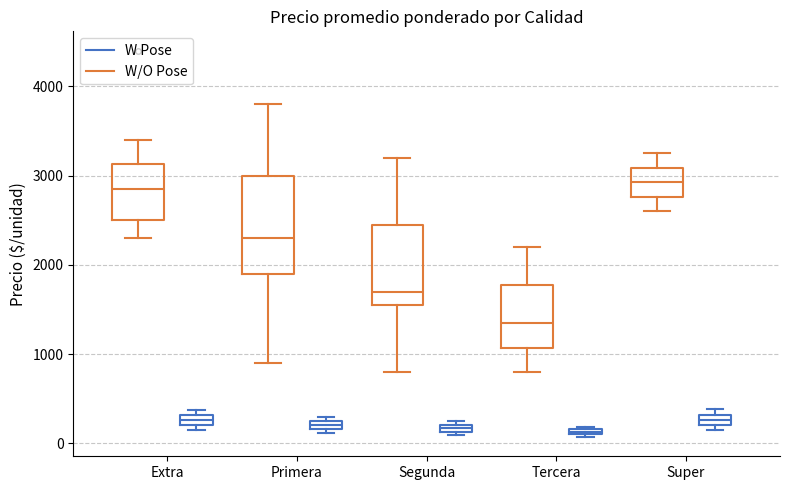

Where is the lower edge of the box for Segunda (W/O Pose) on the y-axis? The values are not printed on the chart, so give them approximately, as read against the axis.

1600